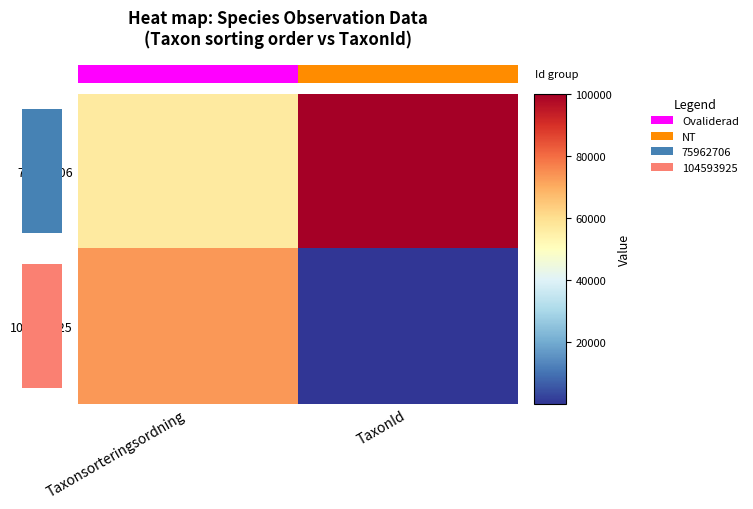

Between TaxonId and Taxonsorteringsordning, which is larger?

TaxonId